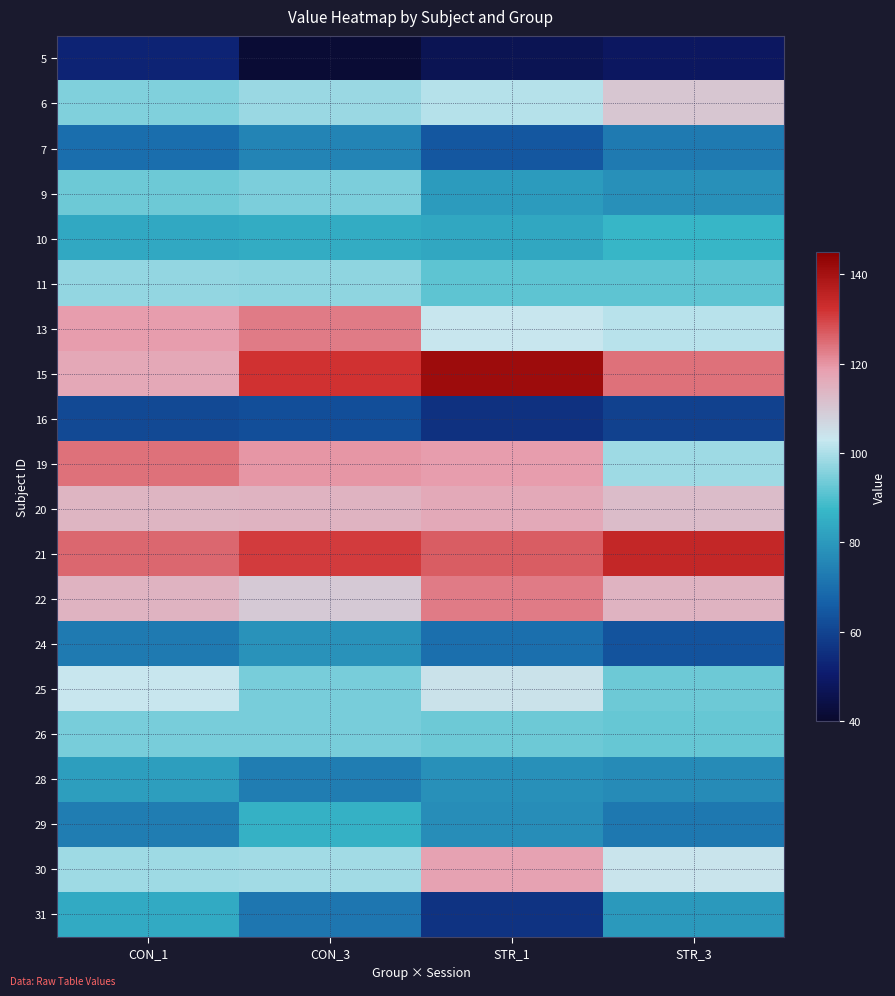

List the series in order of their peak value, highest first.

15, 21, 19, 13, 22, 30, 20, 6, 25, 11, 9, 26, 10, 29, 31, 28, 24, 7, 16, 5